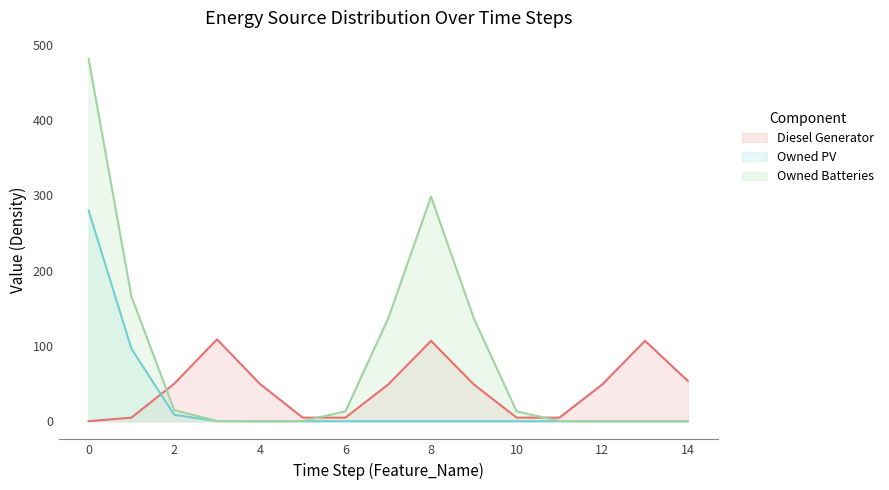

At which label is Owned Batteries closest to 331?

8